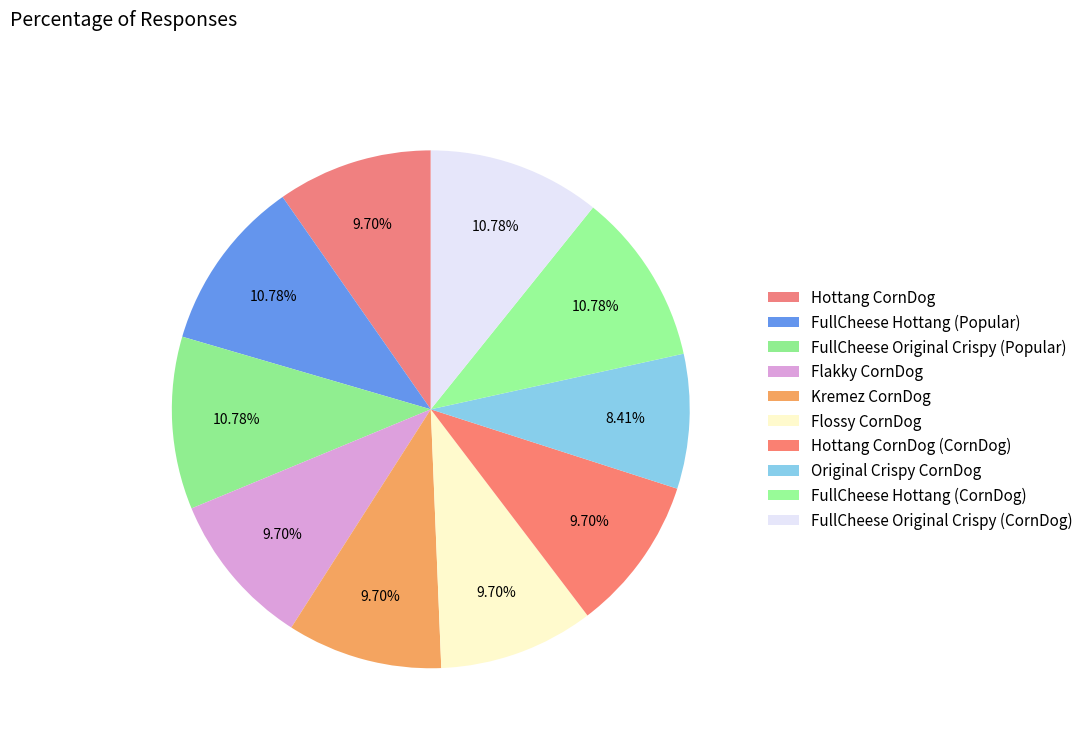

To the nearest percent, what is the difference between the largest and smallest slice percentages?

2%